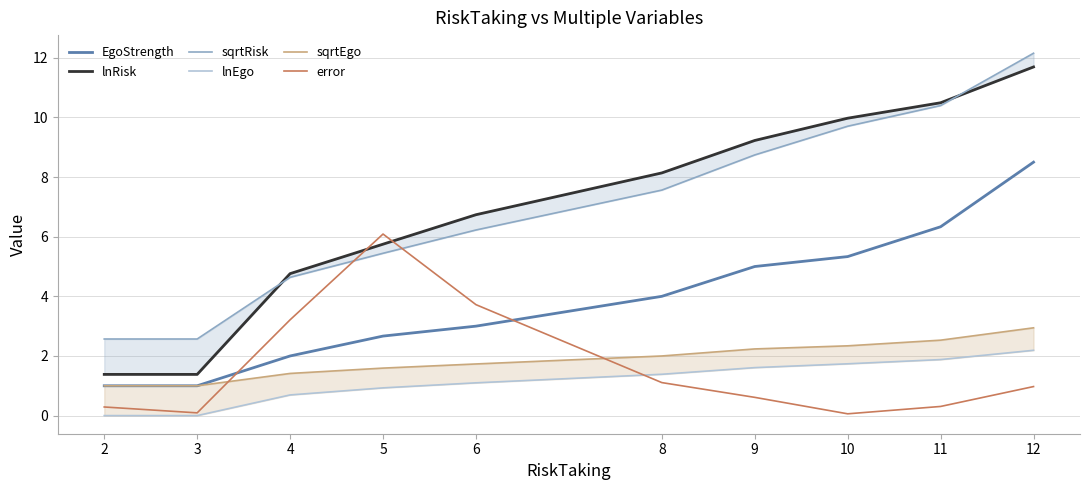

The value of error at 4 is 2.2. True or false?

False